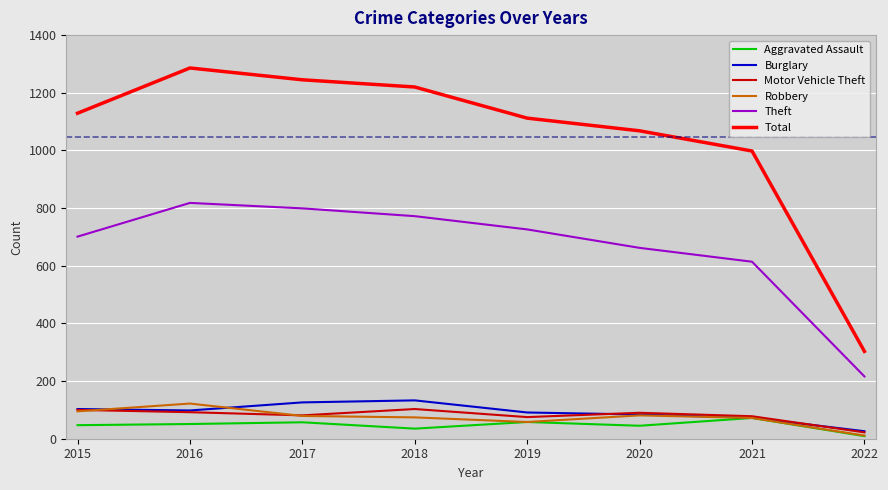

Which series has the widest spread of values?

Total